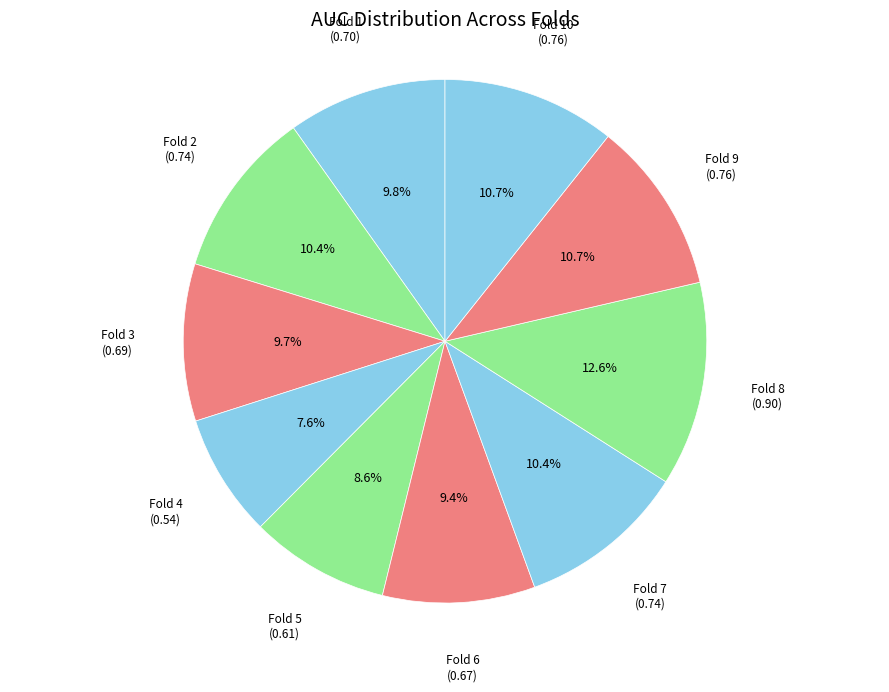

To the nearest percent, what is the average slice percentage?

10%